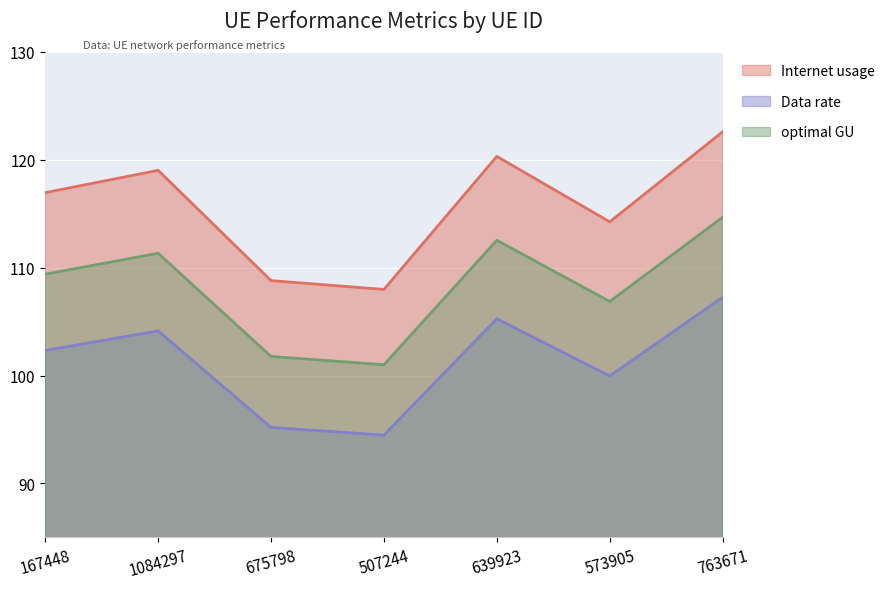

What is the label of the 4th point from the right?

507244